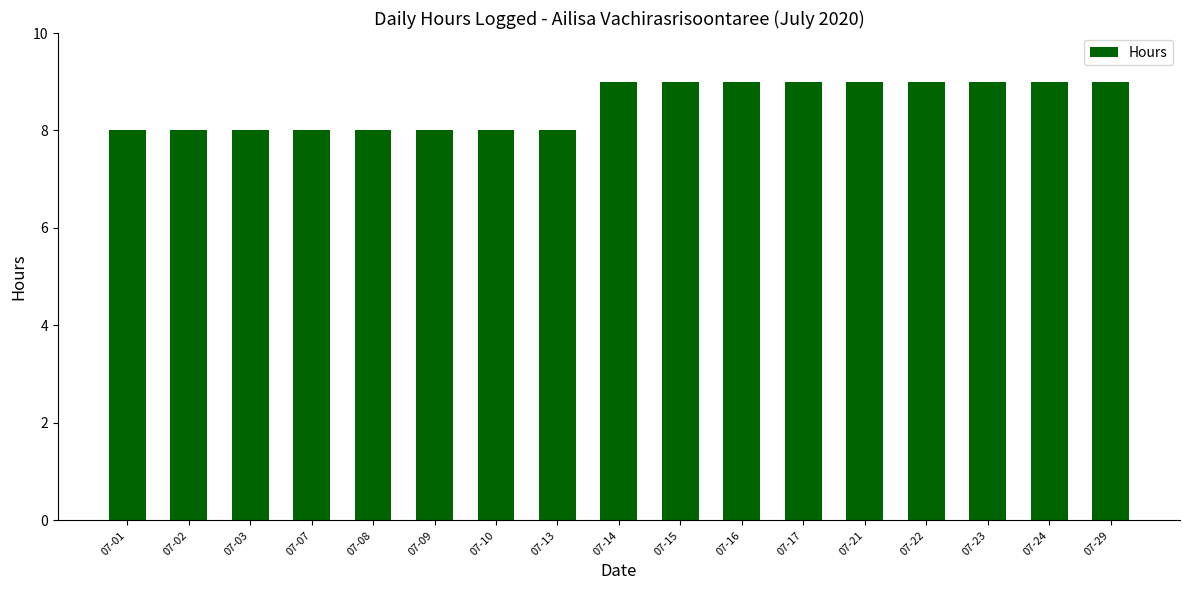

Count the values in the range 8 to 9.

17